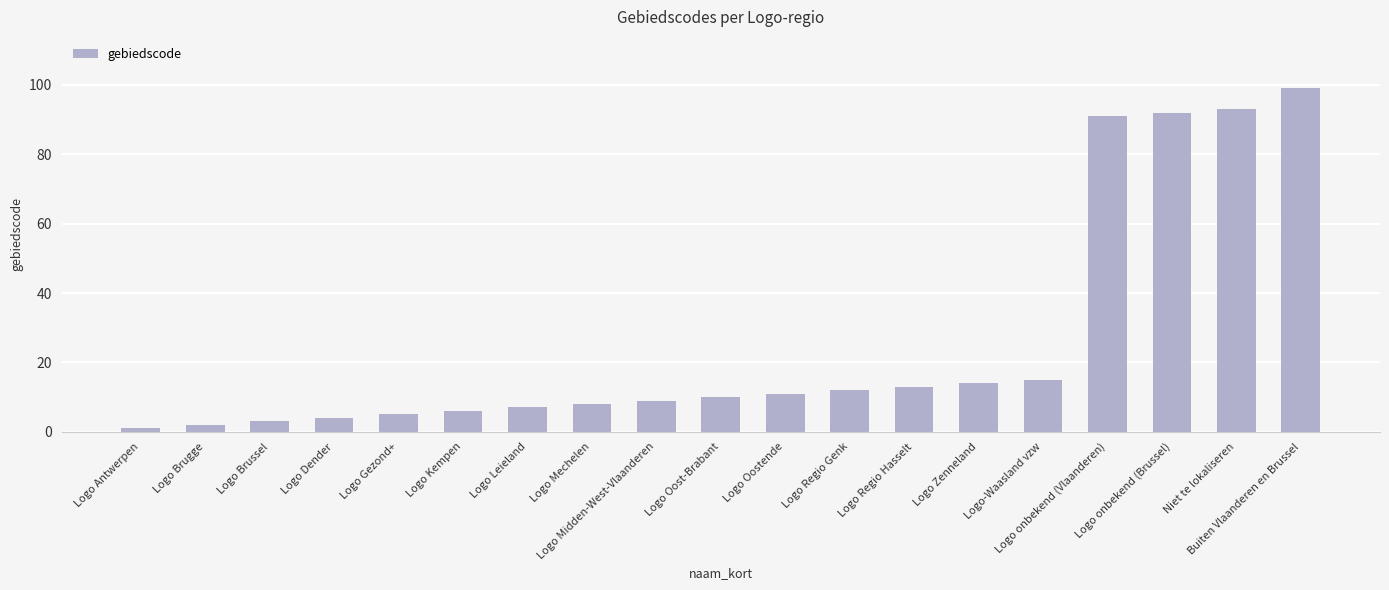

Are the bars grouped side by side (vs. stacked)?

No